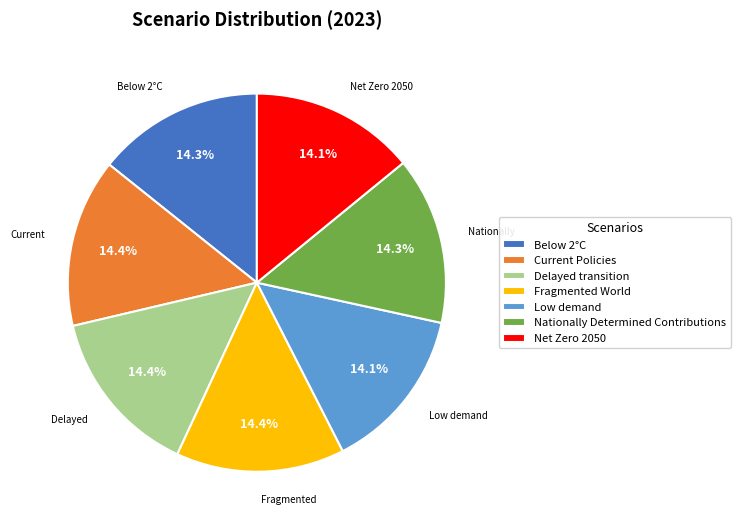

How many segments does this pie chart have?

7